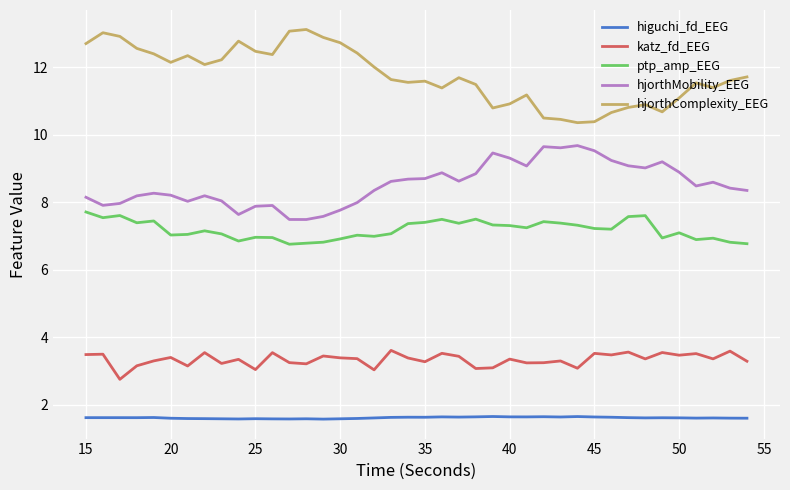

List the series in order of their peak value, highest first.

hjorthComplexity_EEG, hjorthMobility_EEG, ptp_amp_EEG, katz_fd_EEG, higuchi_fd_EEG